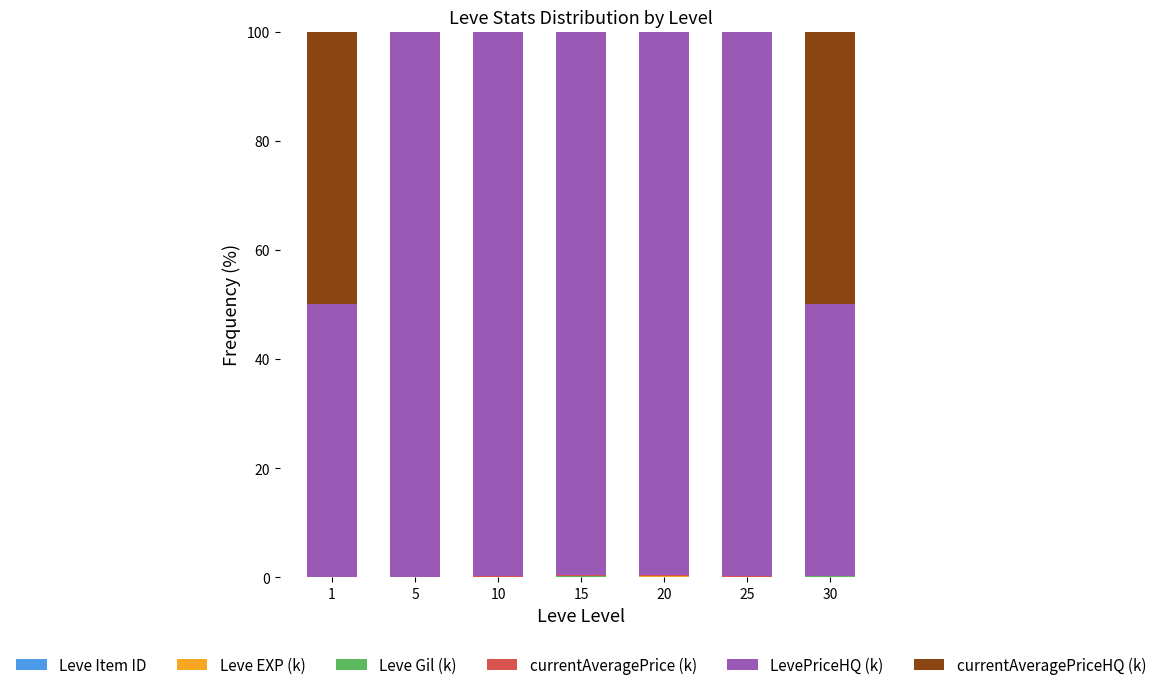

Which series has the largest total across all categories?

LevePriceHQ (k)